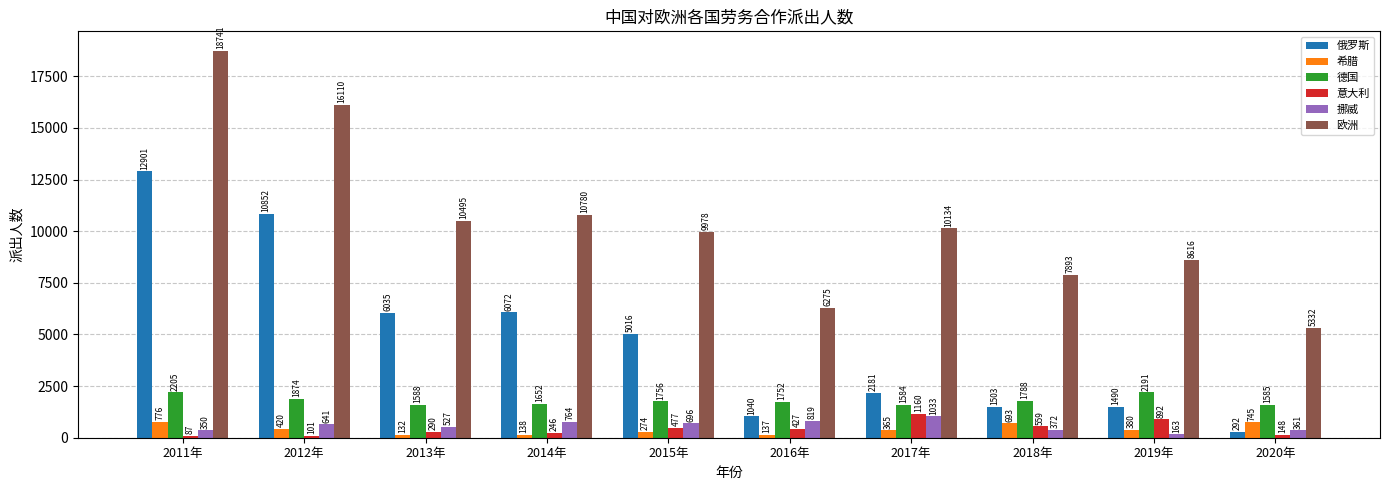

Is it true that 挪威 equals 641 at 2012年?

True